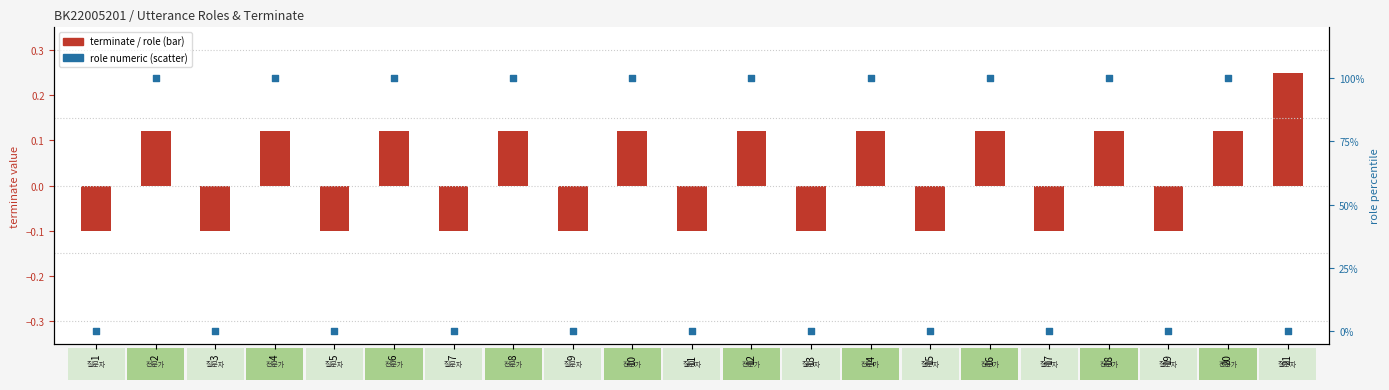

At which category is the sum across all series the highest?

2